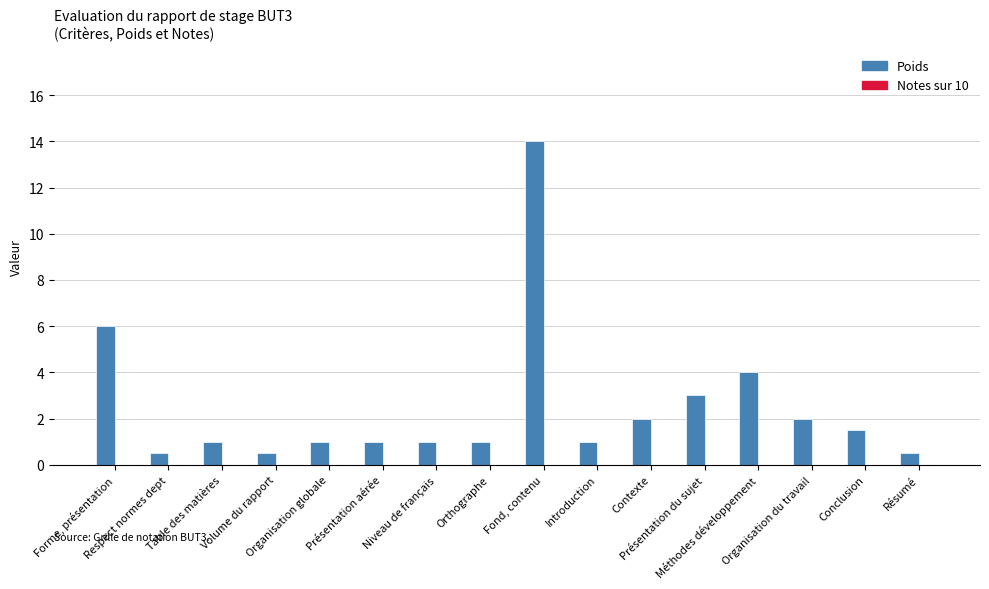

What is the maximum value shown in the chart?

14.0